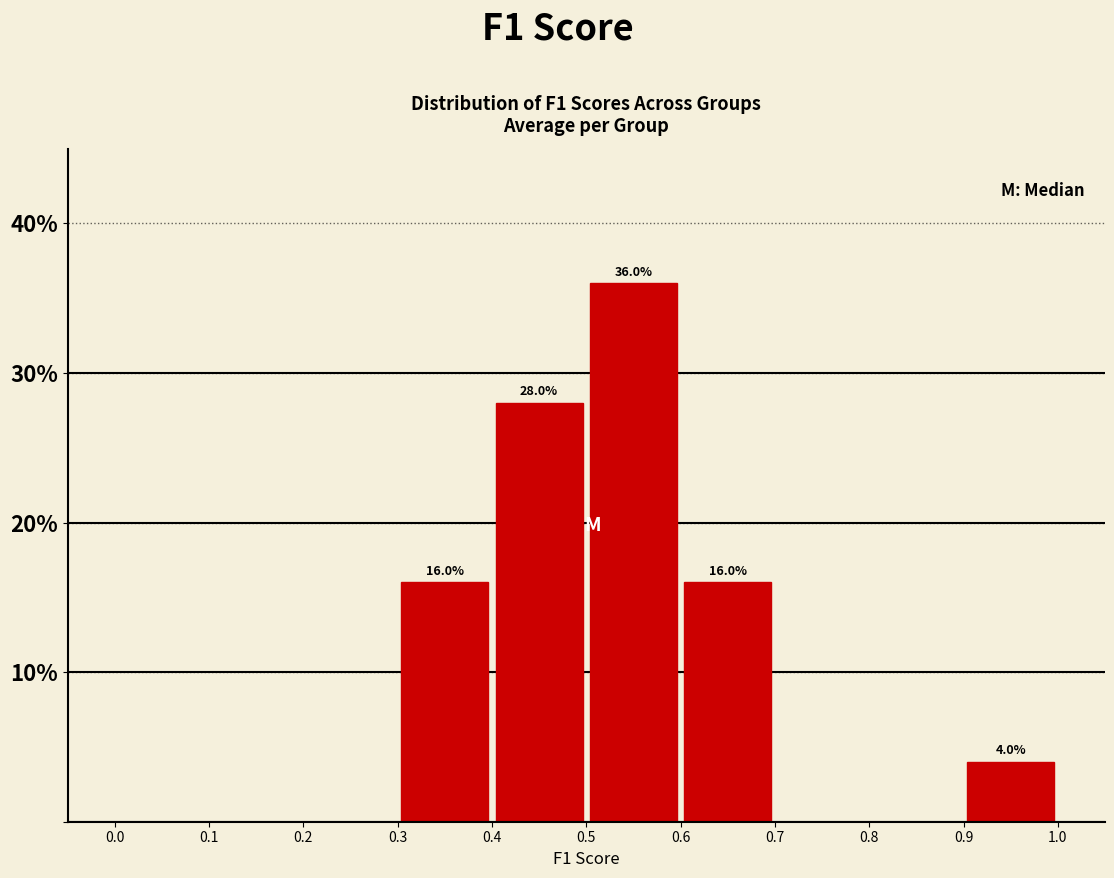

Which range on the x-axis has the tallest bar?

0.5 to 0.6